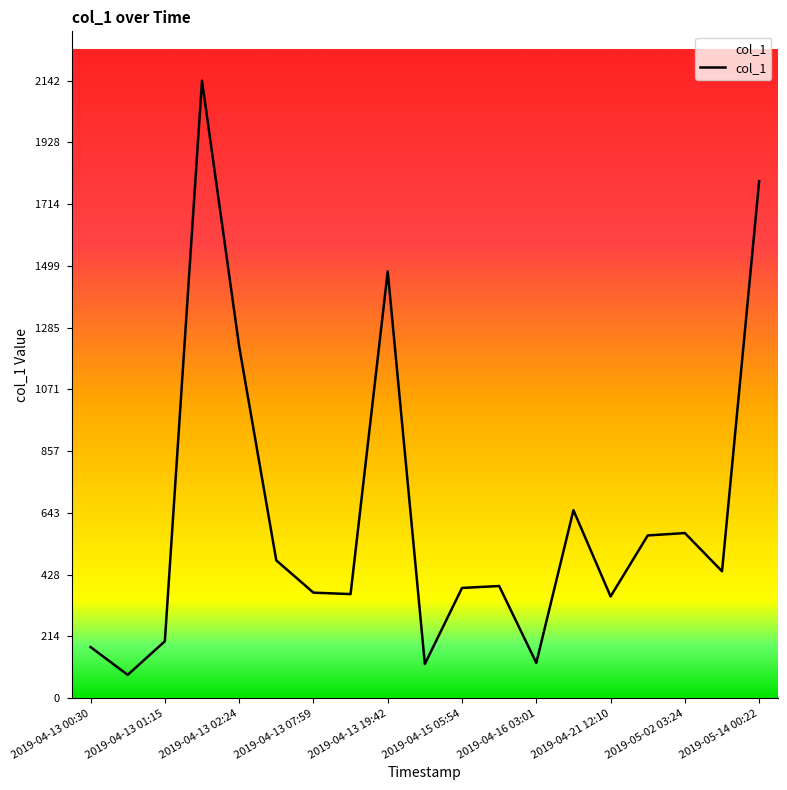

Count the number of categories in the chart.

19